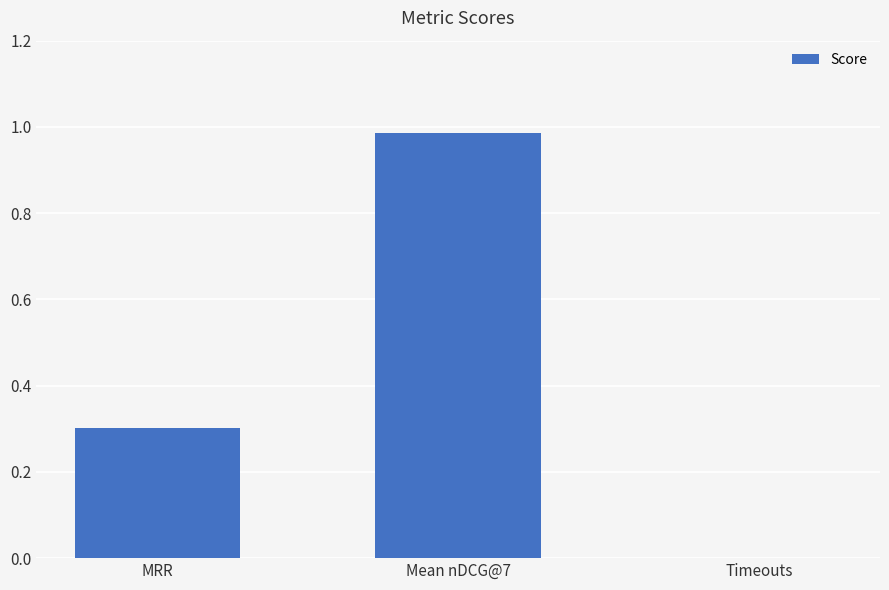

At which category does the chart reach its peak across all series?

Mean nDCG@7